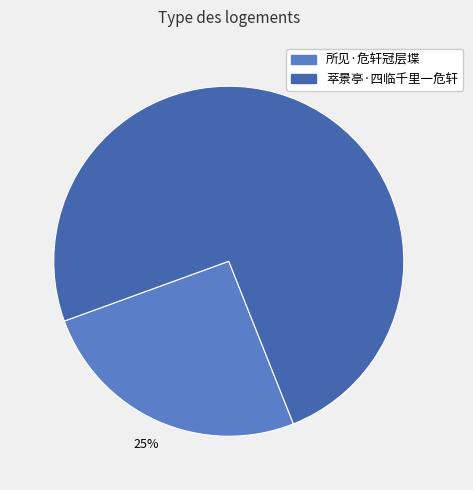

To the nearest percent, what is the combined percentage of 萃景亭·四临千里一危轩 and 所见·危轩冠层堞?

100%